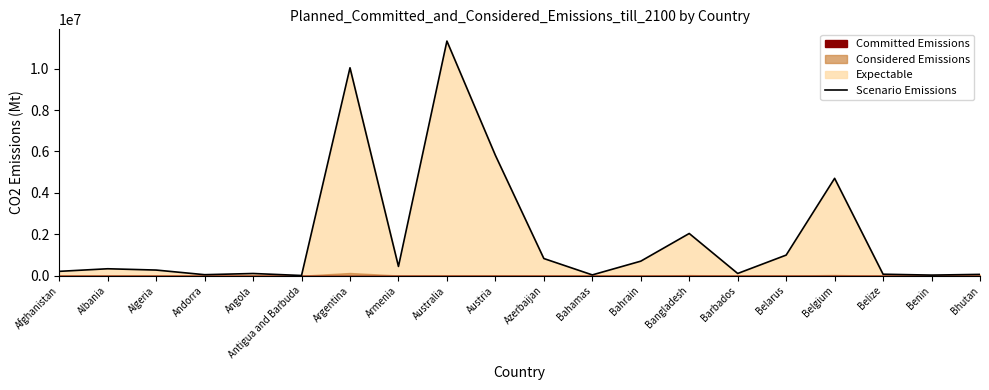

Reading right to left, extract all data points from this chart.

62608	27990	70697	4700949	994037	106434	2037664	700835	37491	828195	5812695	11330342	446332	10040329	9106	105184	47860	271409	334234	208943